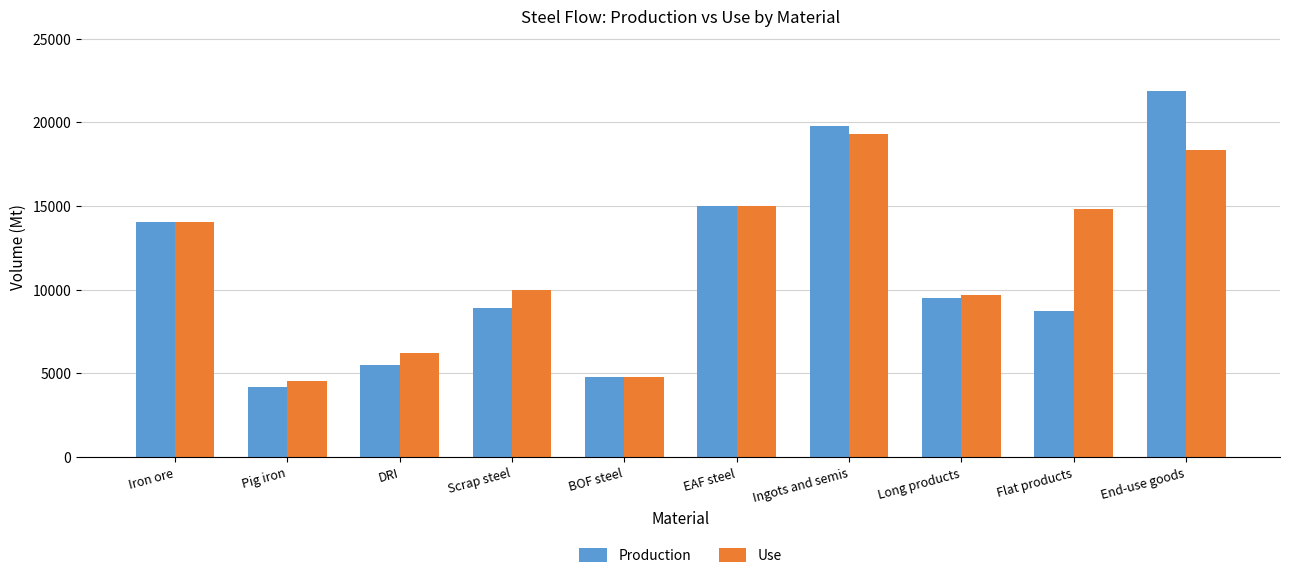

What value does the Production series have at BOF steel?

4787.3